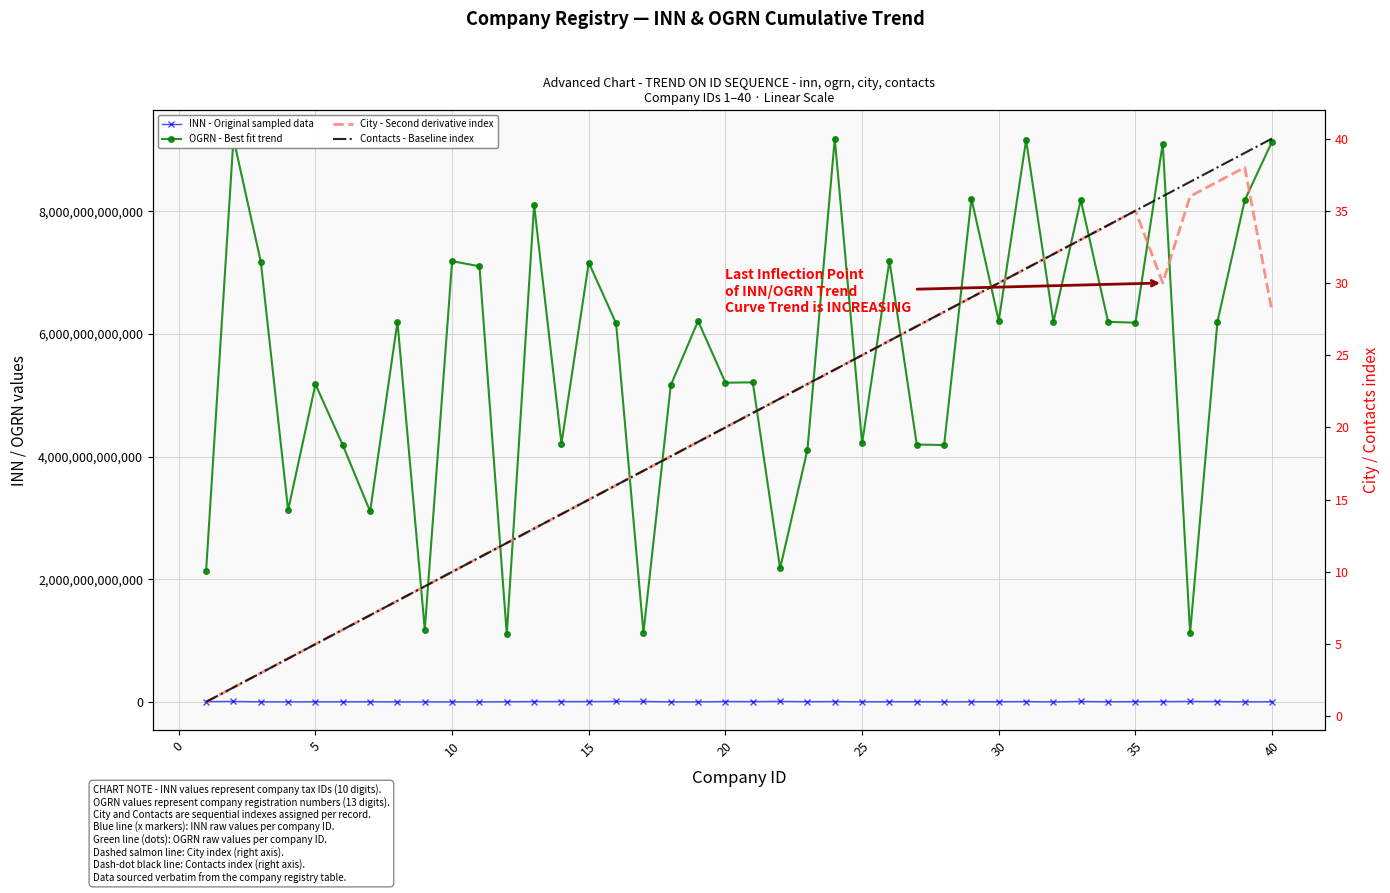

What is the lowest value of the OGRN - Best fit trend series?

1102189421960